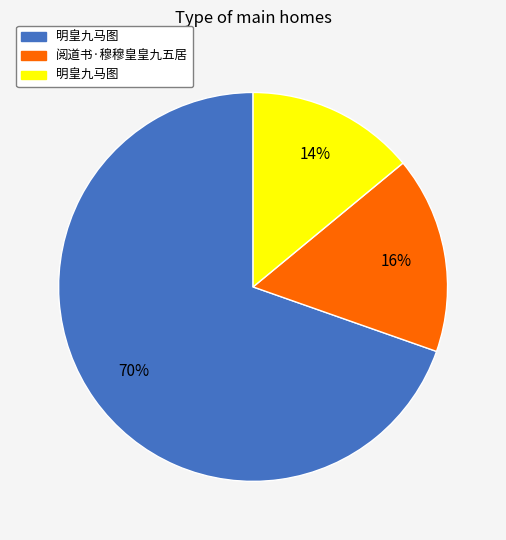

Is there any slice that represents more than half of the pie?

Yes